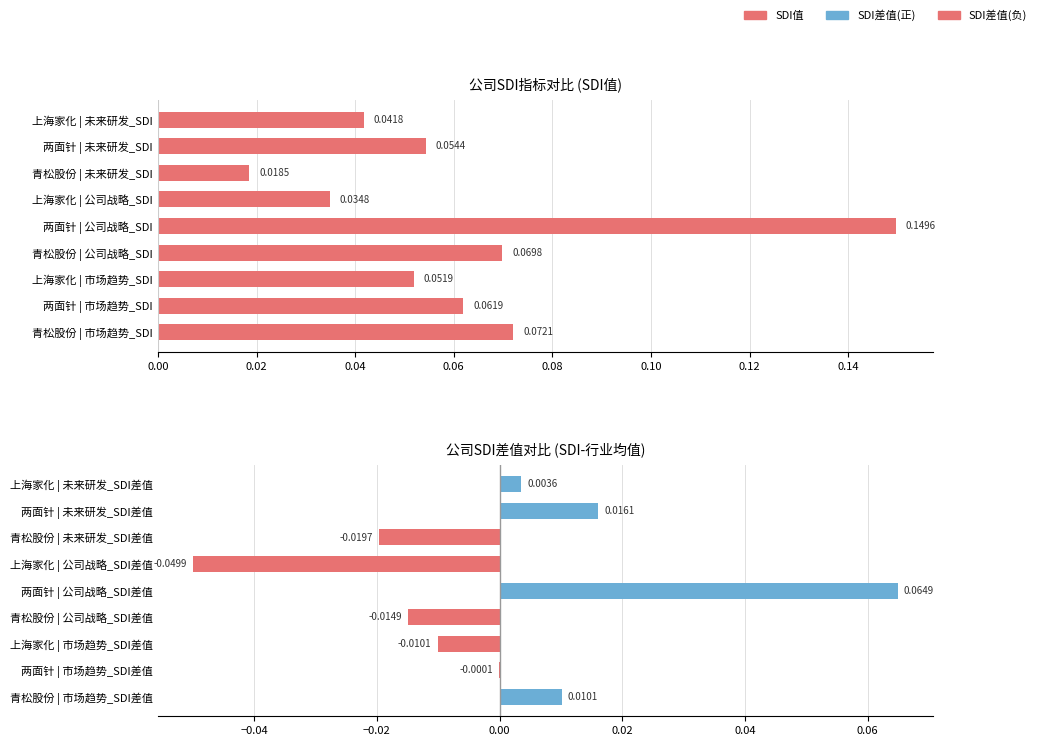

What is the value of the SDI值 bar at the 7th from the left?

0.1